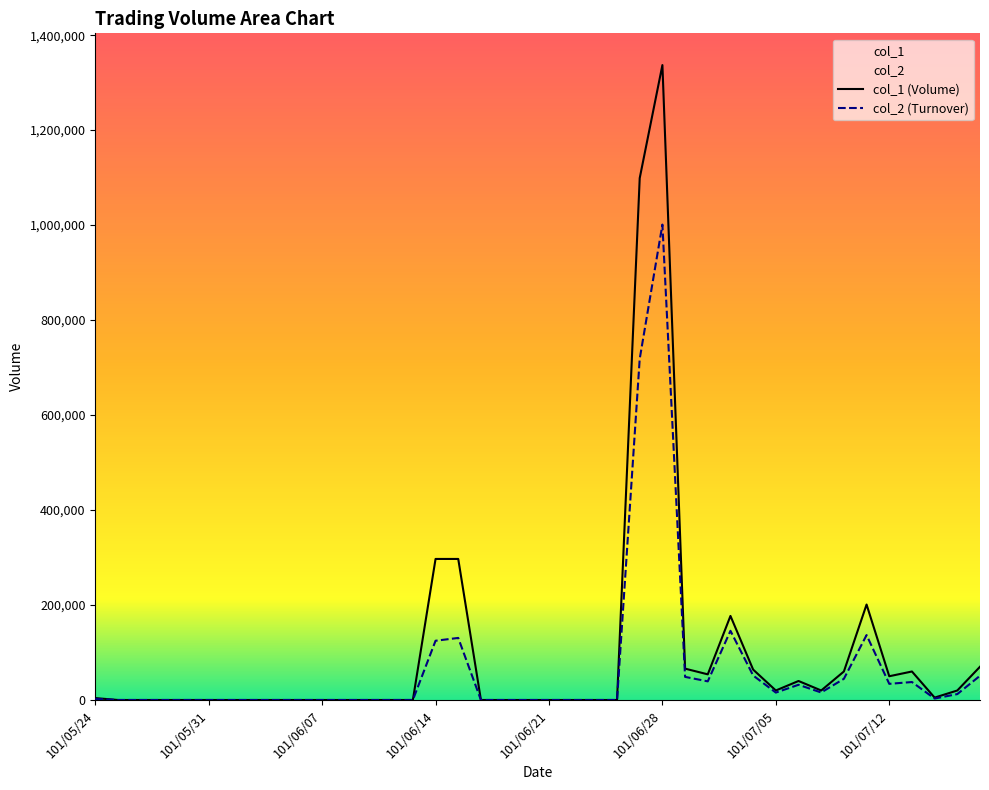

At which label is col_1 closest to 668500?

101/06/14